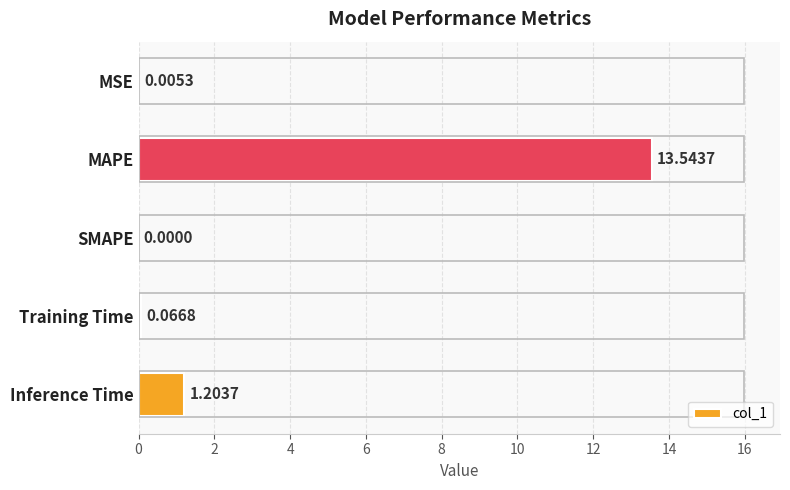

Are the bars horizontal?

Yes